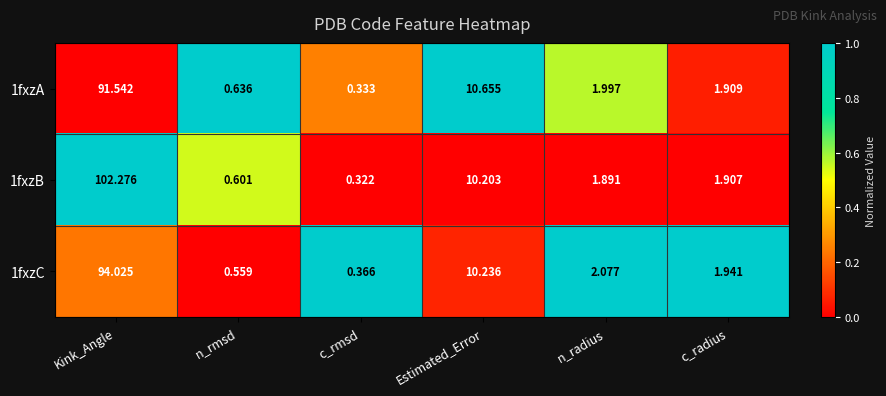

Which category has the lowest value in the 1fxzA series?

c_rmsd